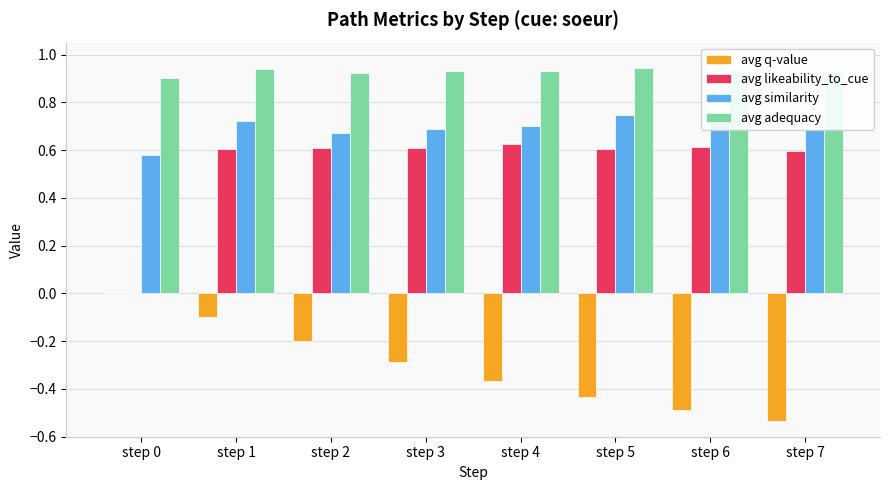

At which category is the sum across all series the highest?

step 1